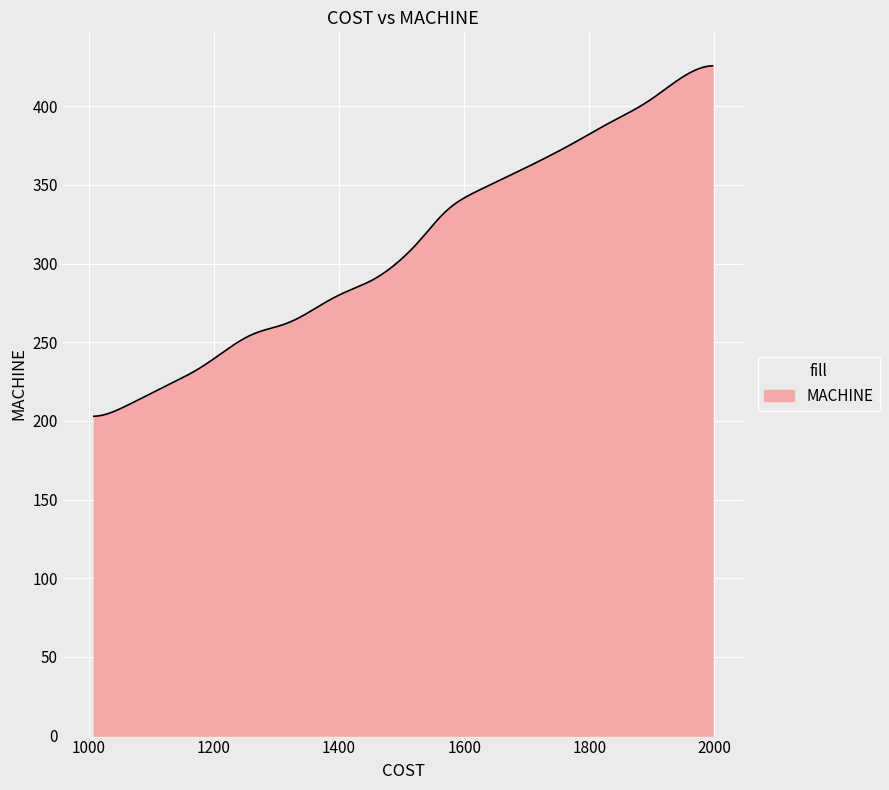

What is the maximum value shown in the chart?

425.7